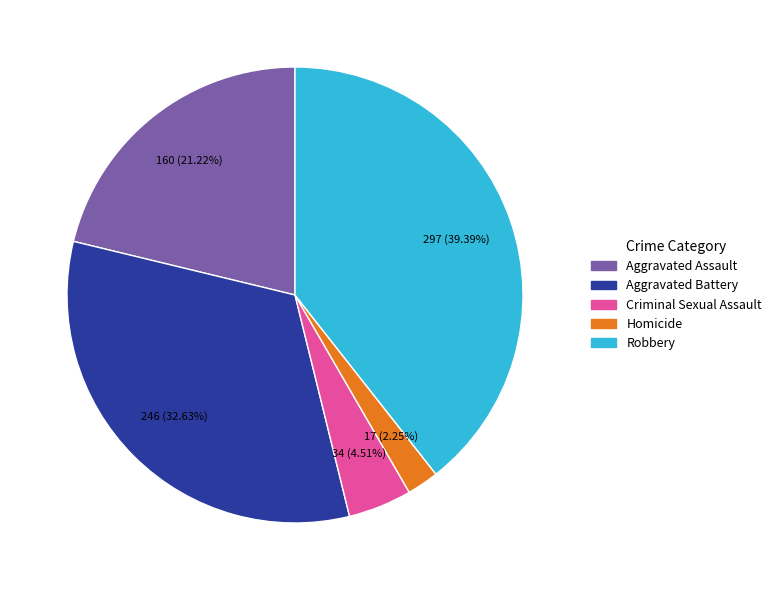

Is there a majority slice in this chart?

No